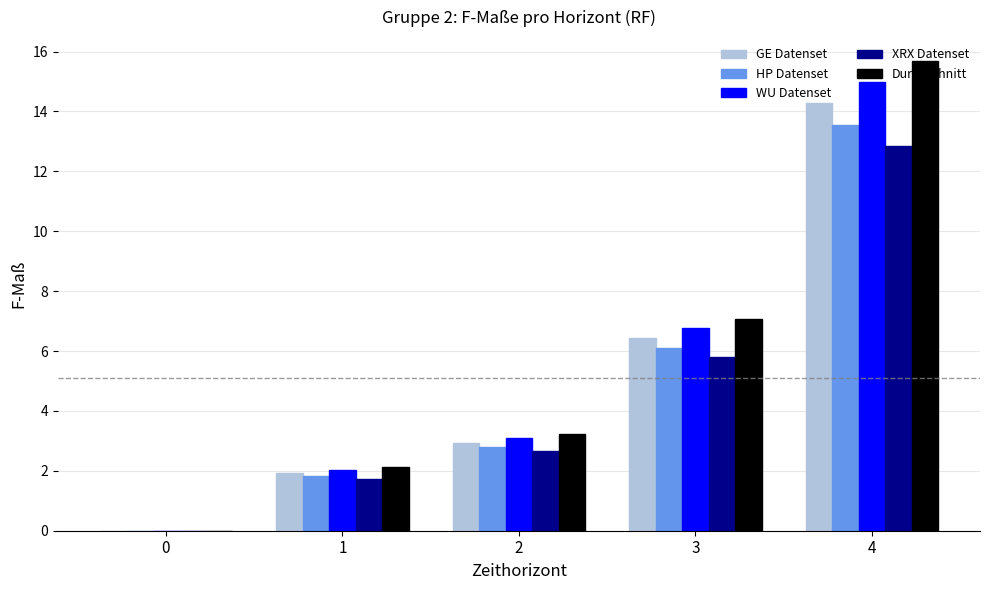

What value does the HP Datenset series have at 4?

13.6